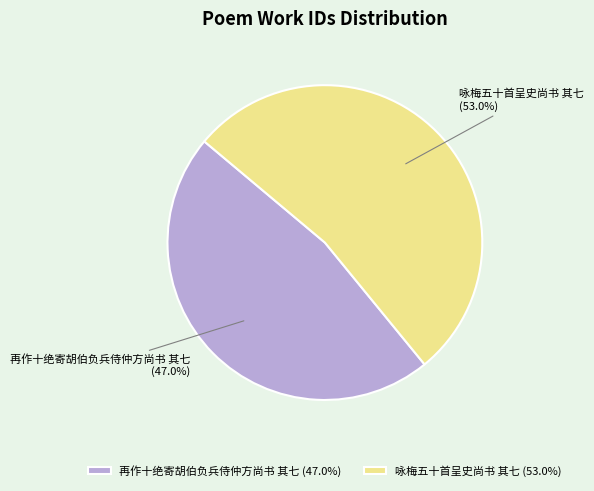

What is the ratio of the value at 咏梅五十首呈史尚书 其七 to the value at 再作十绝寄胡伯负兵侍仲方尚书 其七?

1.1